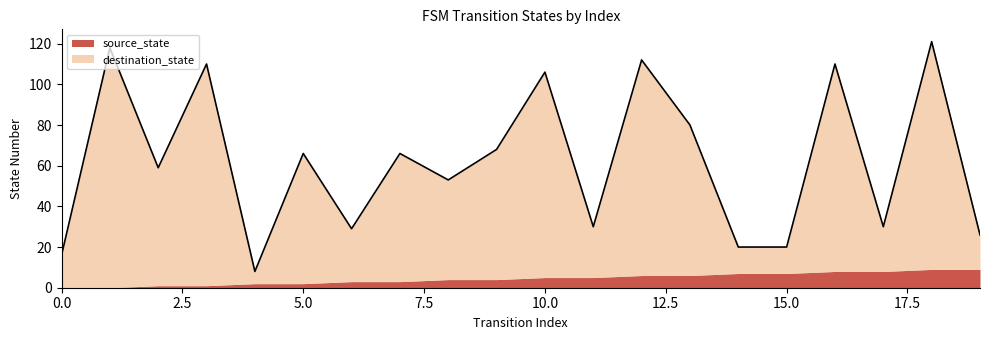

Does the chart have visible grid lines?

No